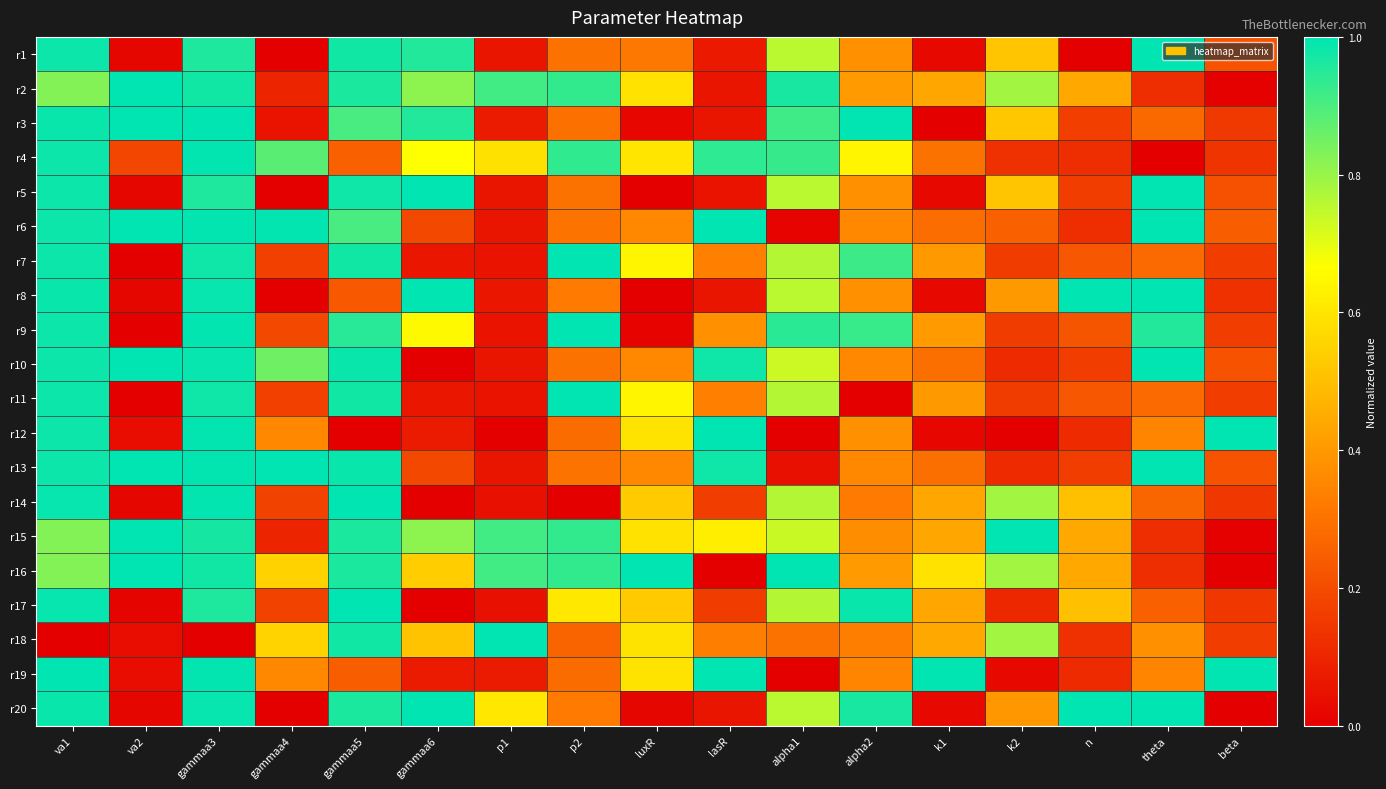

Count the number of data series in this chart.

20